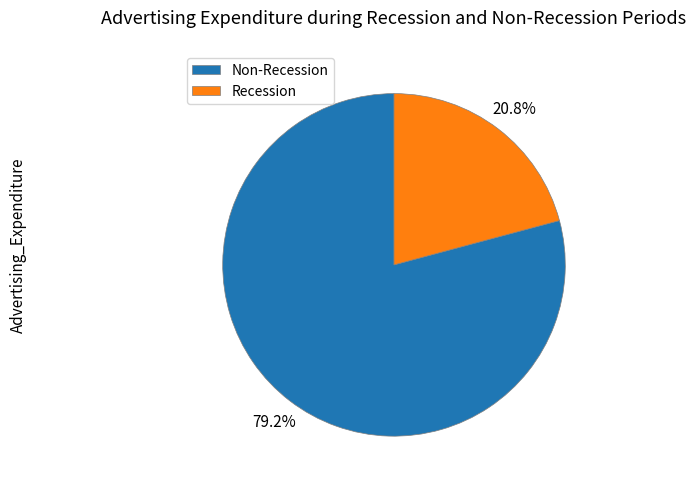

Which category has the smallest portion of the pie?

Recession